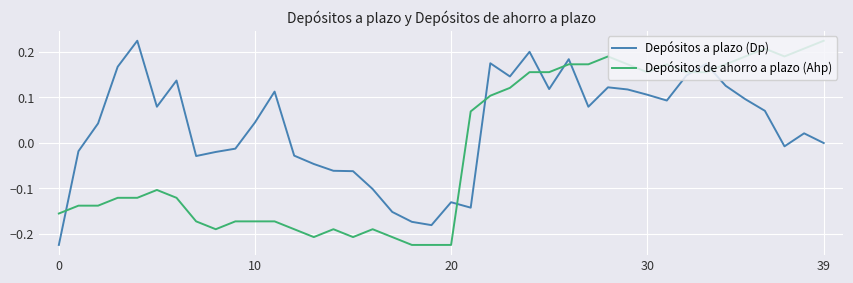

Rank the series by their average value, from lowest to highest.

Depósitos de ahorro a plazo (Ahp), Depósitos a plazo (Dp)